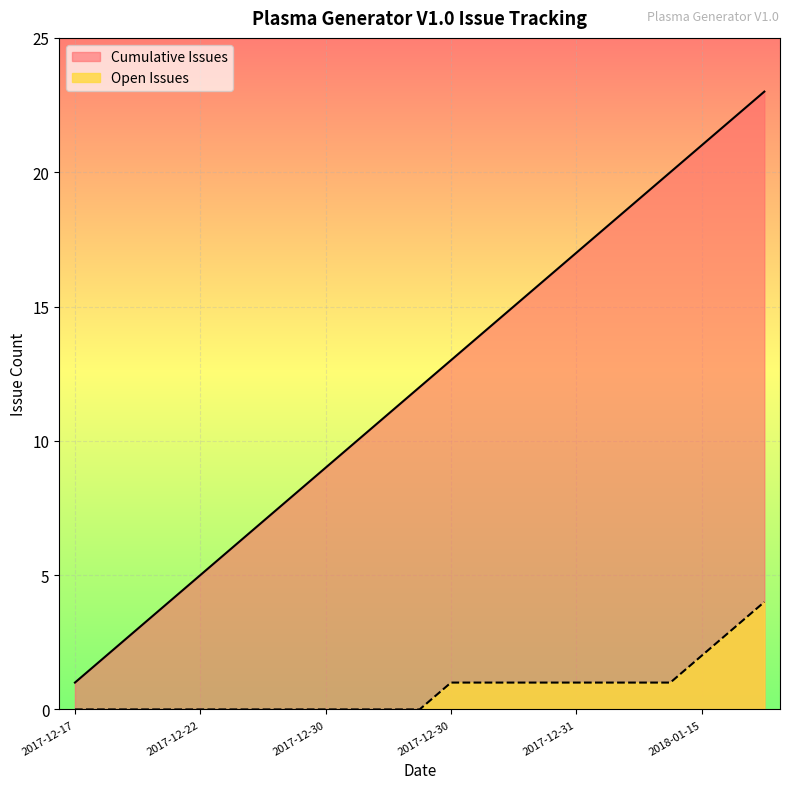

Rank the series by their average value, from lowest to highest.

Open Issues, Cumulative Issues